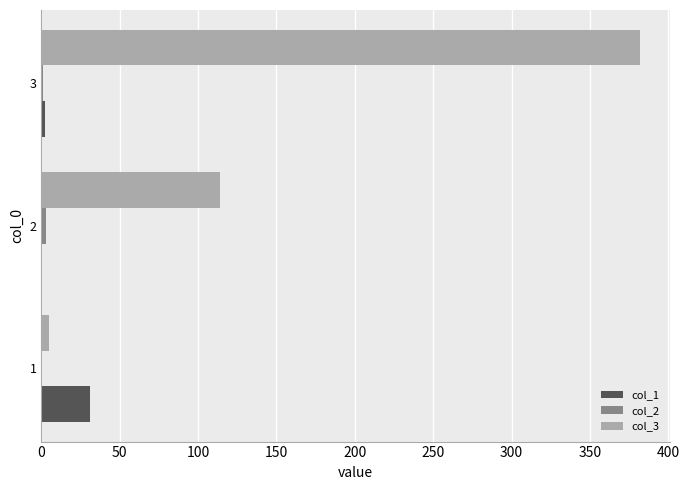

Which series has the largest total across all categories?

col_3